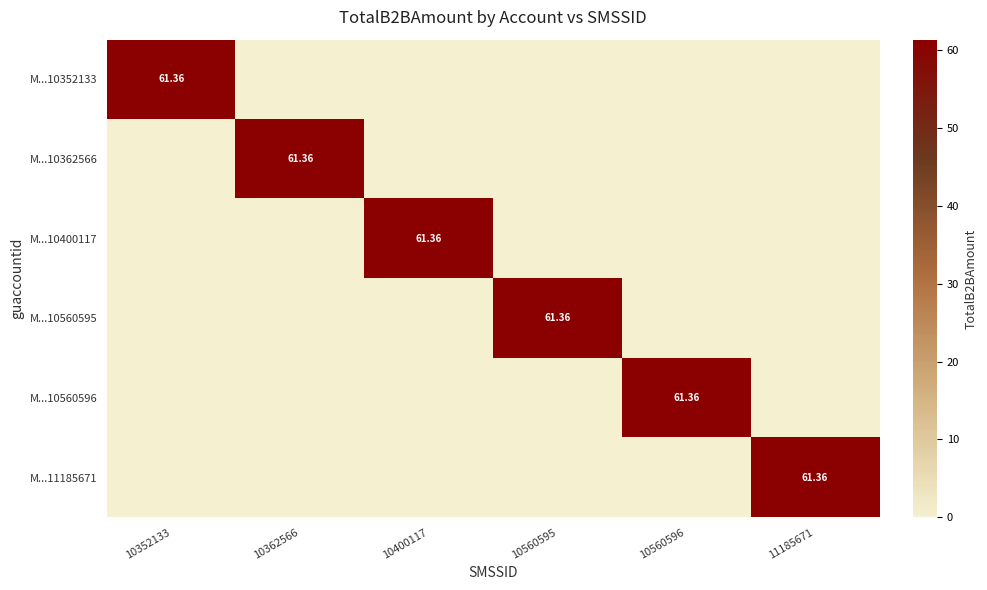

List the series in order of their peak value, highest first.

M...10352133, M...10362566, M...10400117, M...10560595, M...10560596, M...11185671